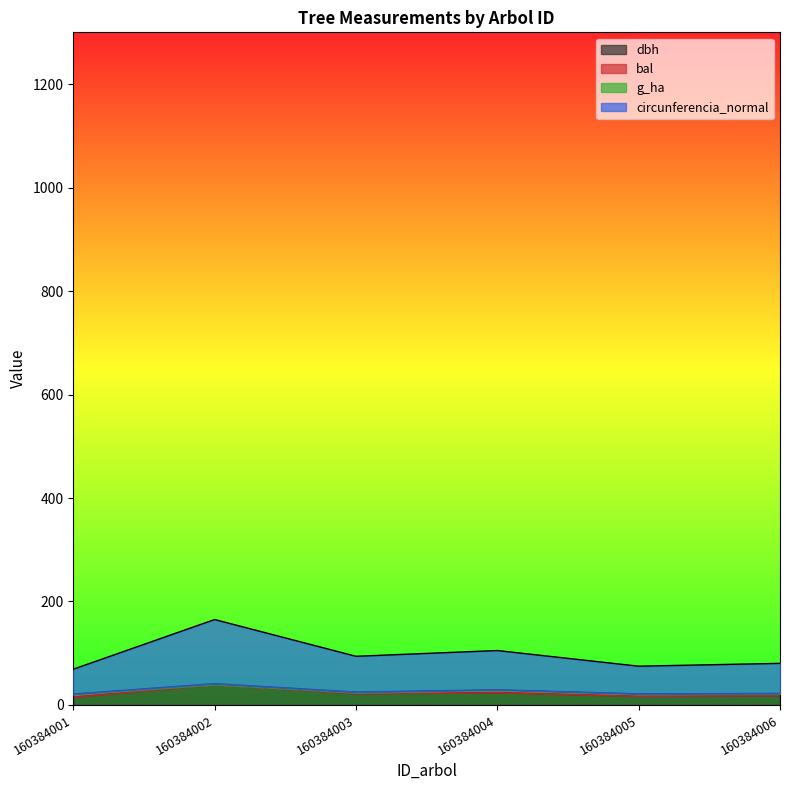

The dbh series shows 17.0 at 160384005. True or false?

True